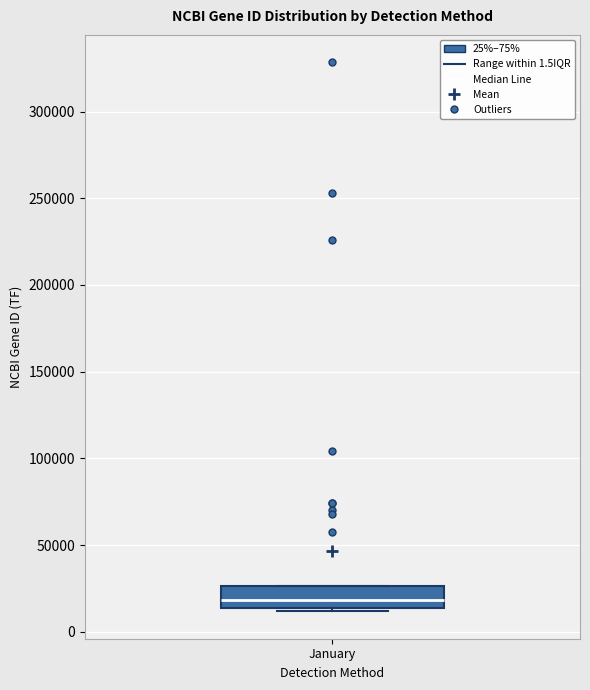

Transcribe this box plot: give where the median line is, the range the box spans, and where the two whiskers end, as read against the y-axis. The values are not printed on the chart, so give them approximately, as read against the axis.

median 20000, box 15000 to 25000, whiskers 10000 to 25000